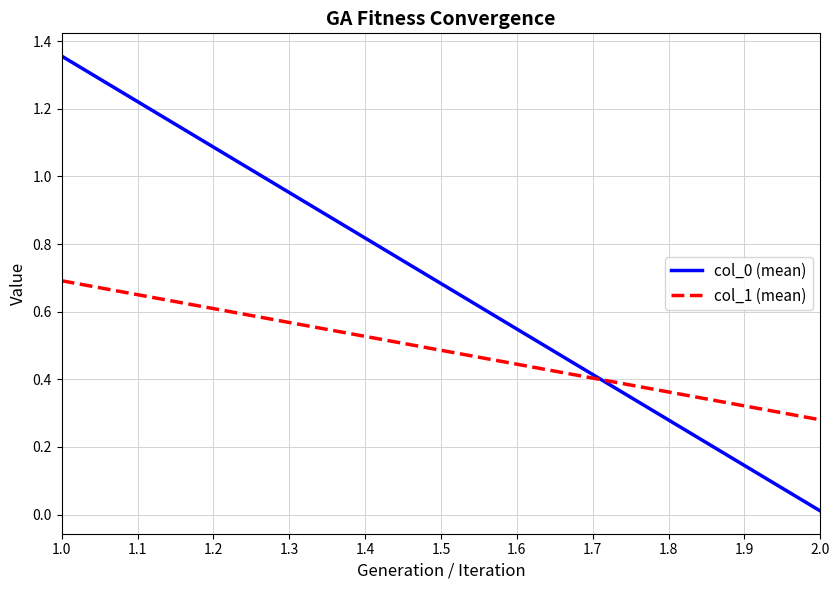

List the series in order of their overall mean, lowest first.

col_1 (mean), col_0 (mean)